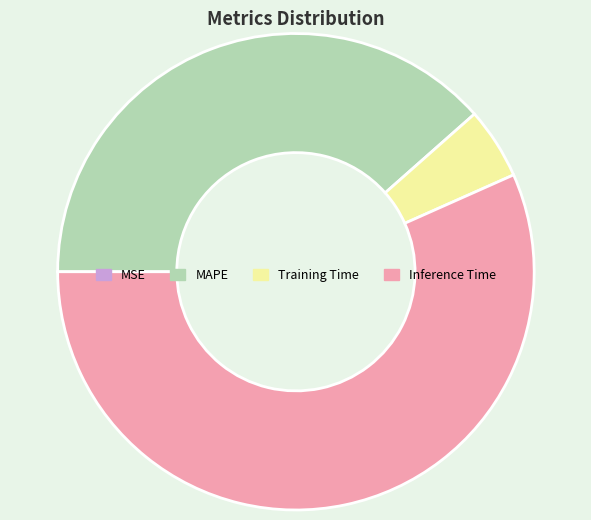

Which slice is the largest?

Inference Time